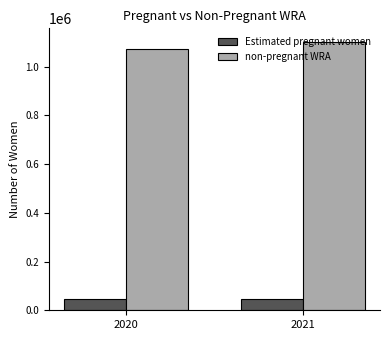

Rank the series by their average value, from lowest to highest.

Estimated pregnant women, non-pregnant WRA